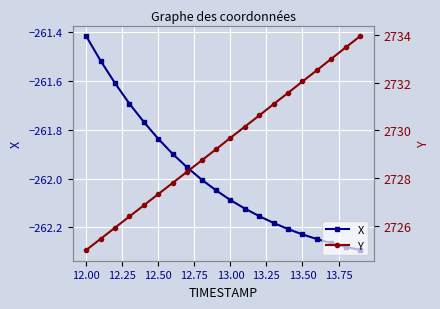

What is the minimum value for Y?

2725.0